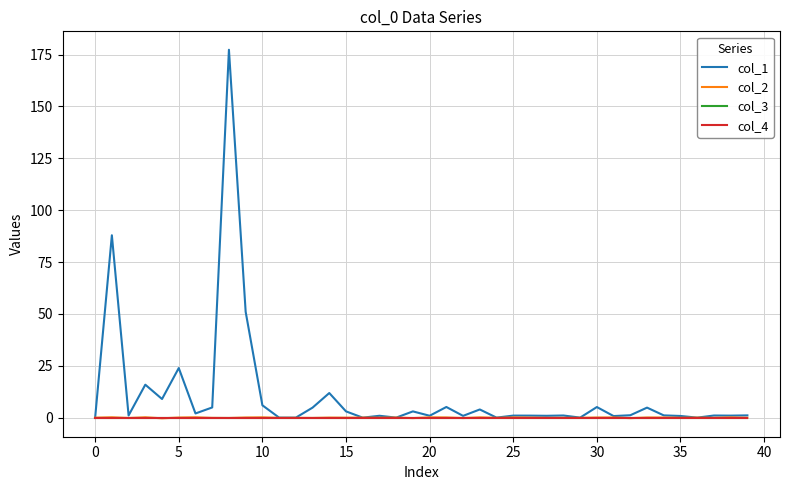

True or false: col_2 and col_3 cross at least once.

True